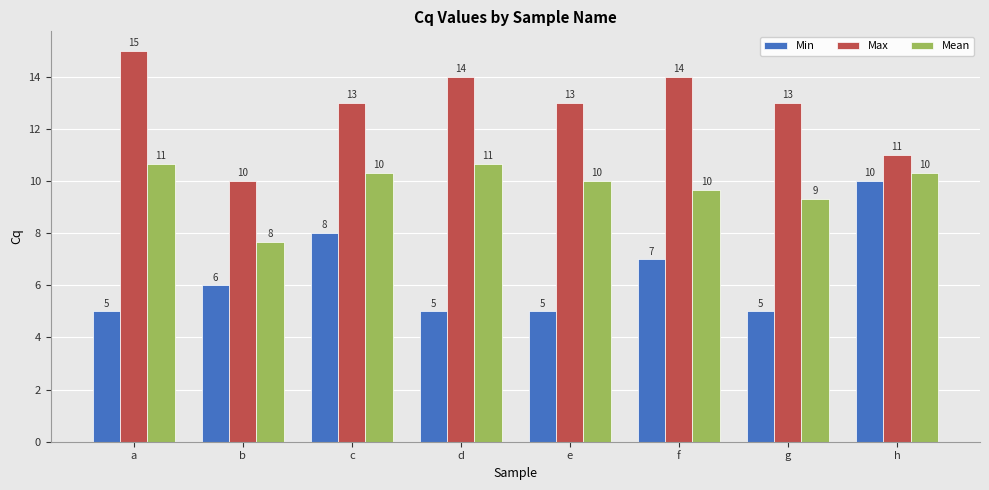

What are all the series names shown in the legend?

Min, Max, Mean